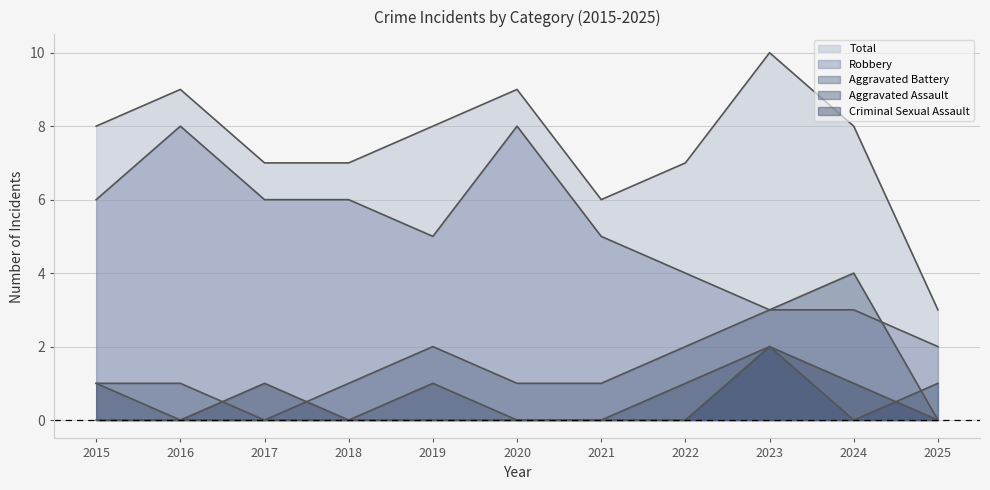

In Criminal Sexual Assault, how many points are higher than both neighbors (excluding endpoints)?

2